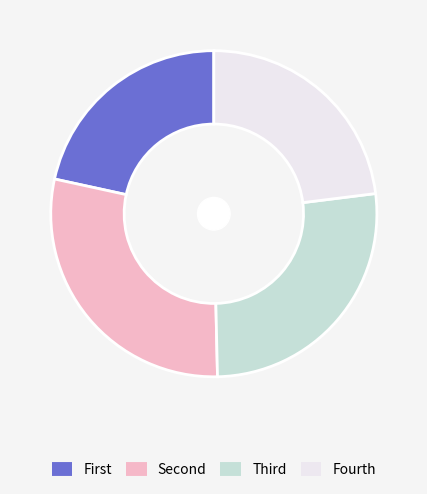

Does any single category account for the majority?

No